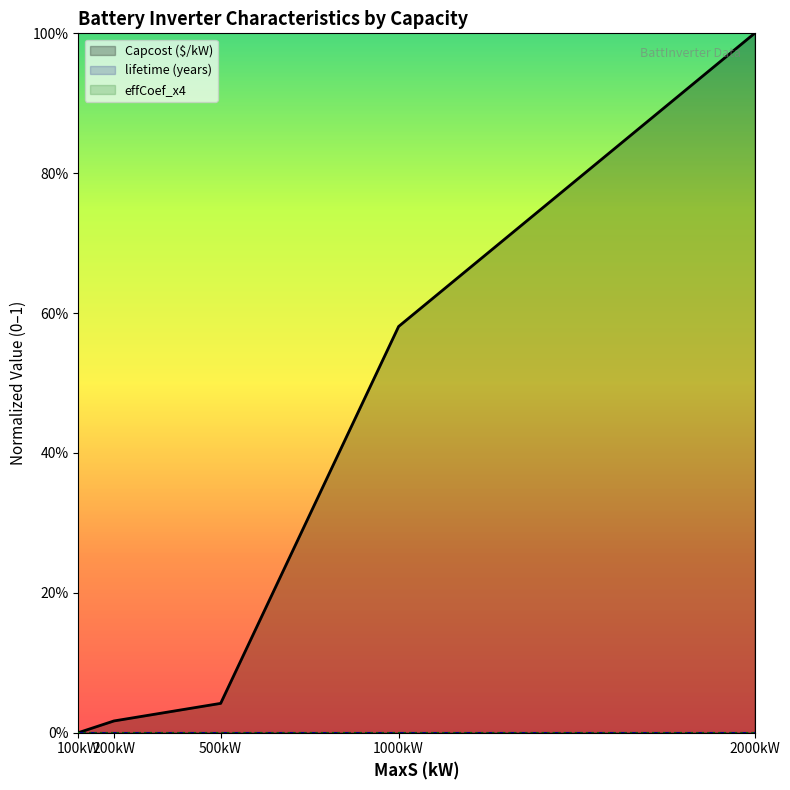

How many lines are shown in the chart?

3